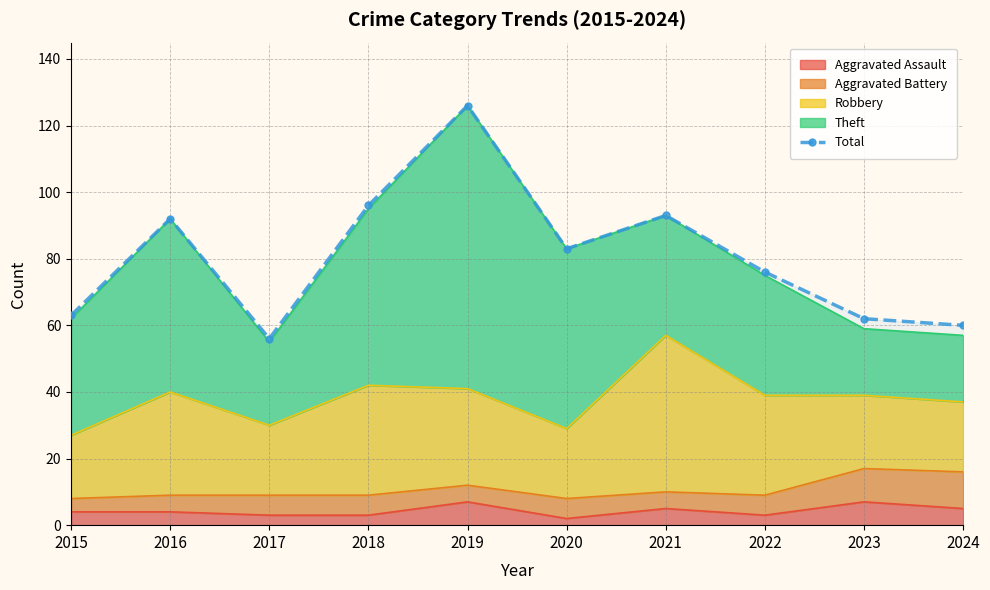

How many points are lower than both their immediate neighbors (excluding endpoints)?

2